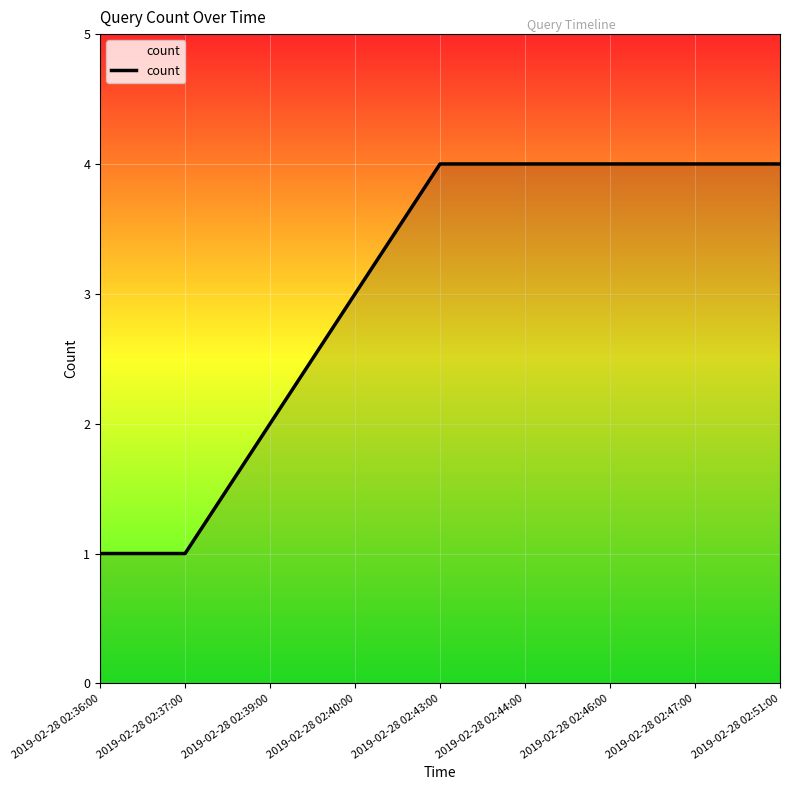

What is the smallest value displayed?

1